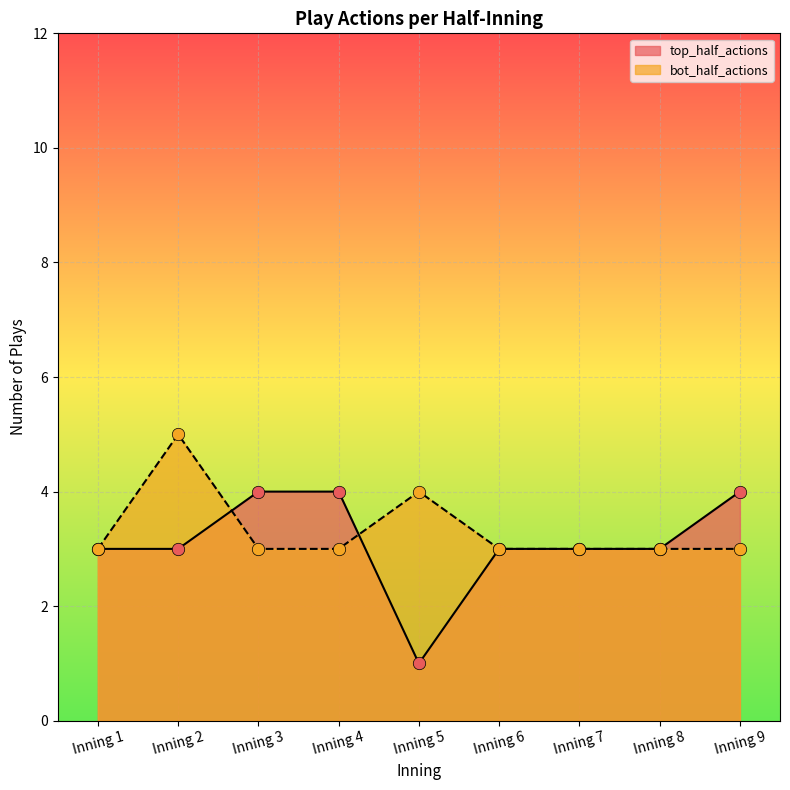

What is the total value across all series at Inning 8?

6